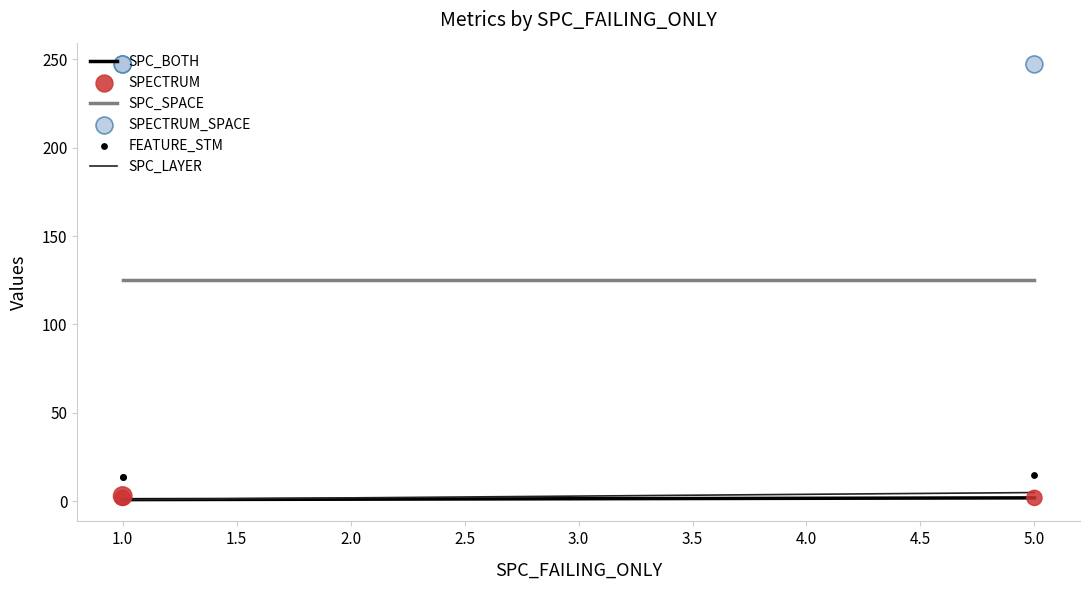

Is the value of SPC_LAYER at 1.0 greater than the value of FEATURE_STM at 1.0?

No